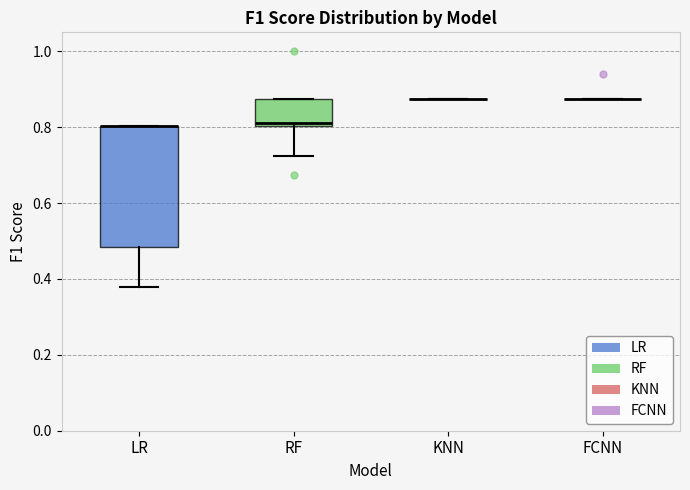

Reading left to right, read every box against the y-axis: the position of its median line, the range the box covers, and the ends of its whiskers. The values are not printed on the chart, so give them approximately, as read against the axis.

LR: median 0.80 (drawn on the box's upper edge), box 0.48 to 0.80, whiskers 0.38 to 0.80
RF: median 0.82, box 0.80 to 0.88, whiskers 0.72 to 0.88
KNN: box collapsed to a line at 0.88, whiskers 0.88 to 0.88
FCNN: box collapsed to a line at 0.88, whiskers 0.88 to 0.88